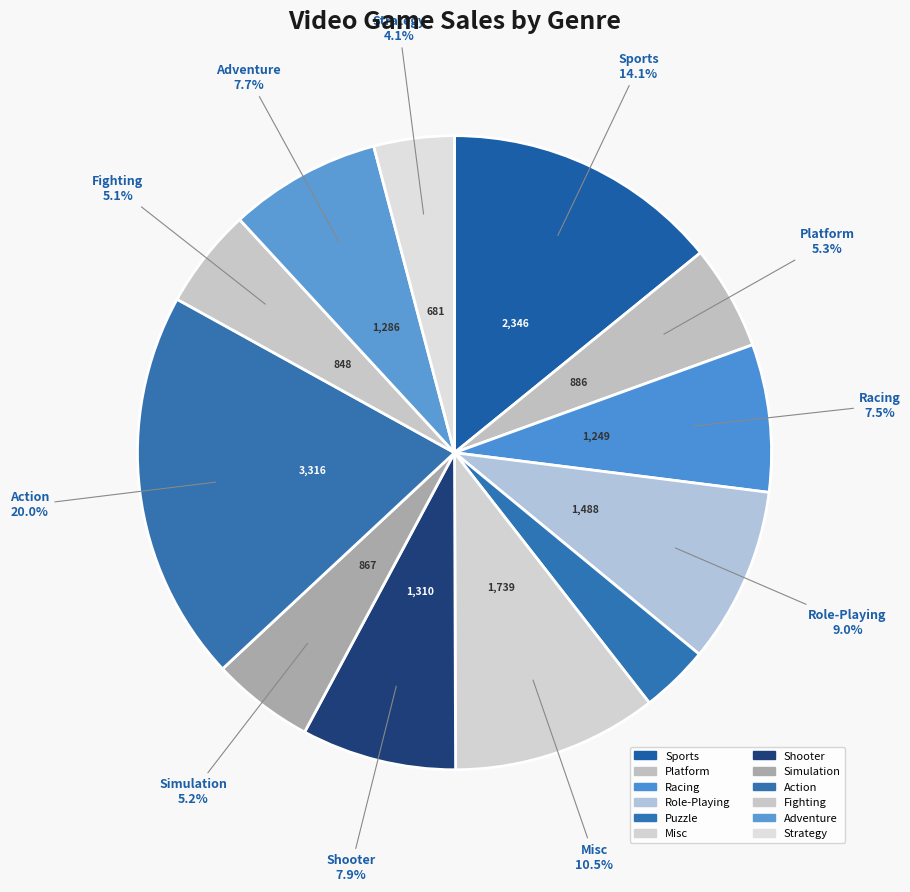

Is there any slice that represents more than half of the pie?

No